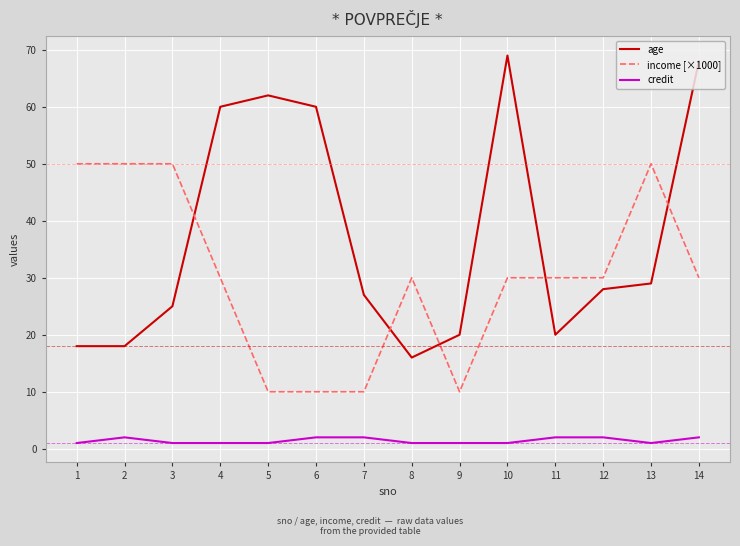

What is the approximate value of income [×1000] at 3?

50